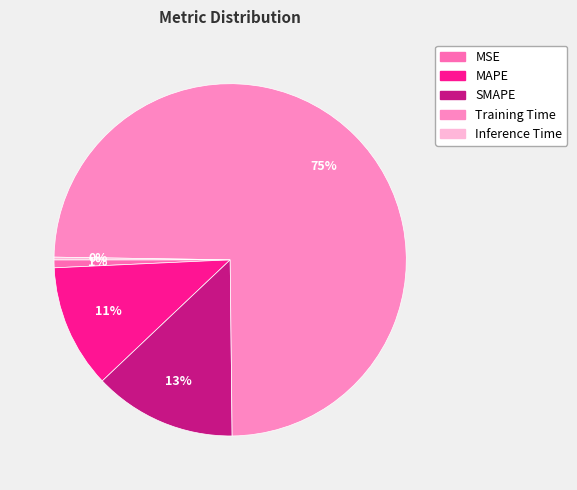

How much of the chart is everything except Training Time?

25.4%